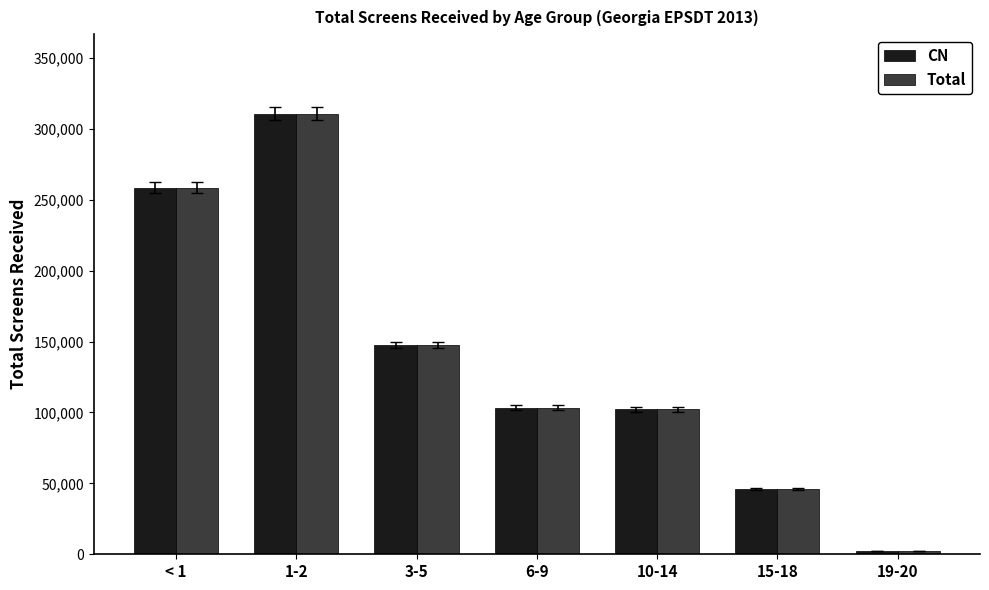

How many bars are there in total?

14